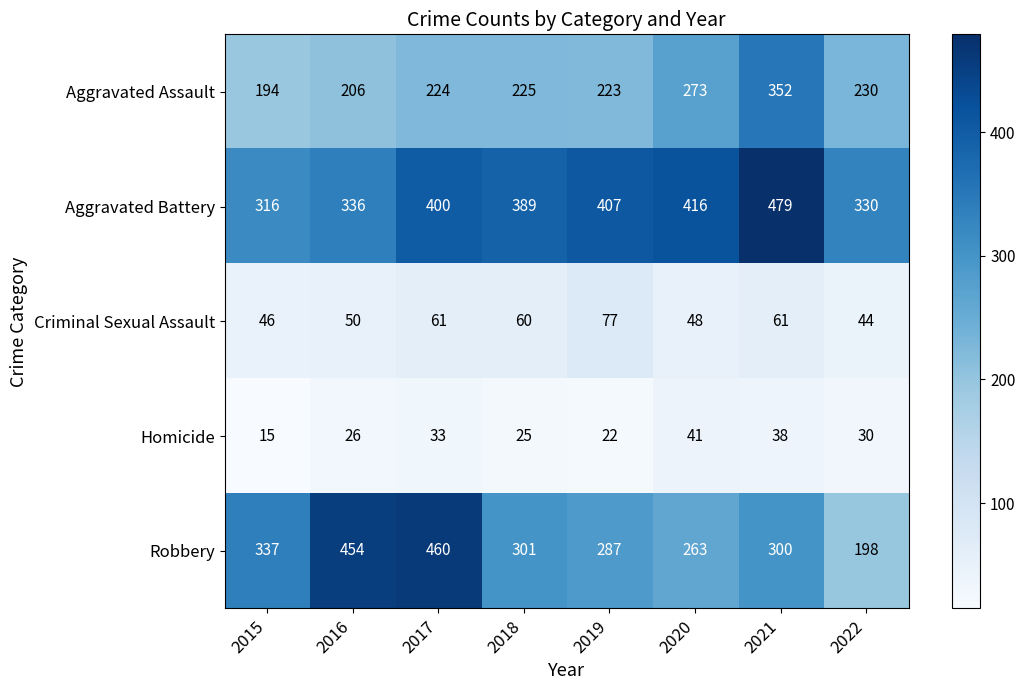

How many values in the Aggravated Assault series are below 225?

4